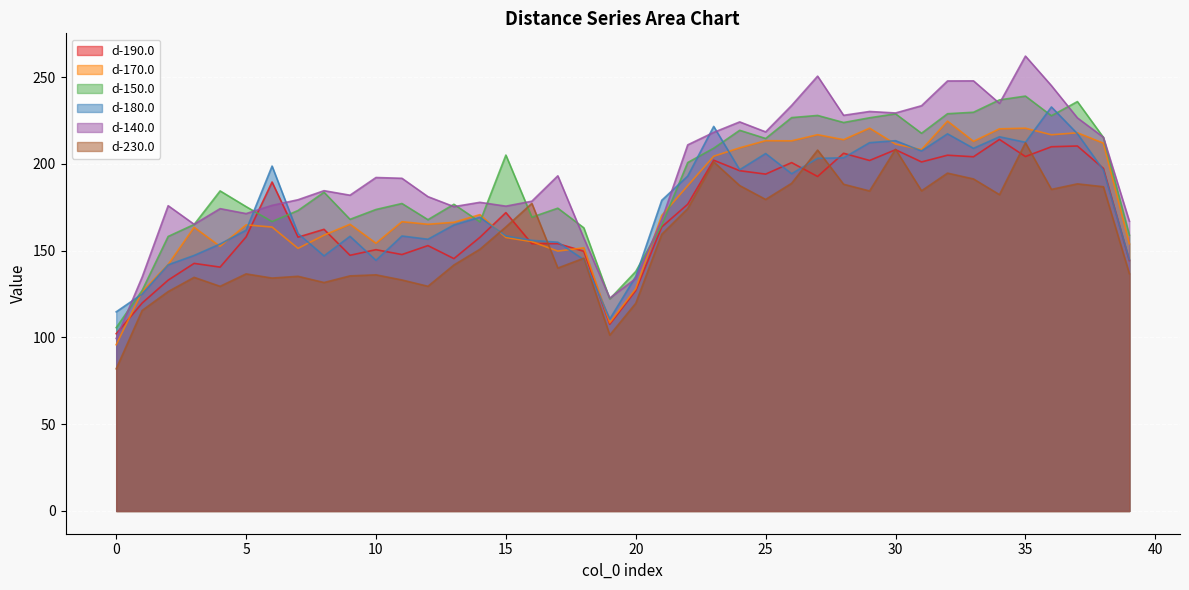

What is the total value across all series at 33?

1295.2